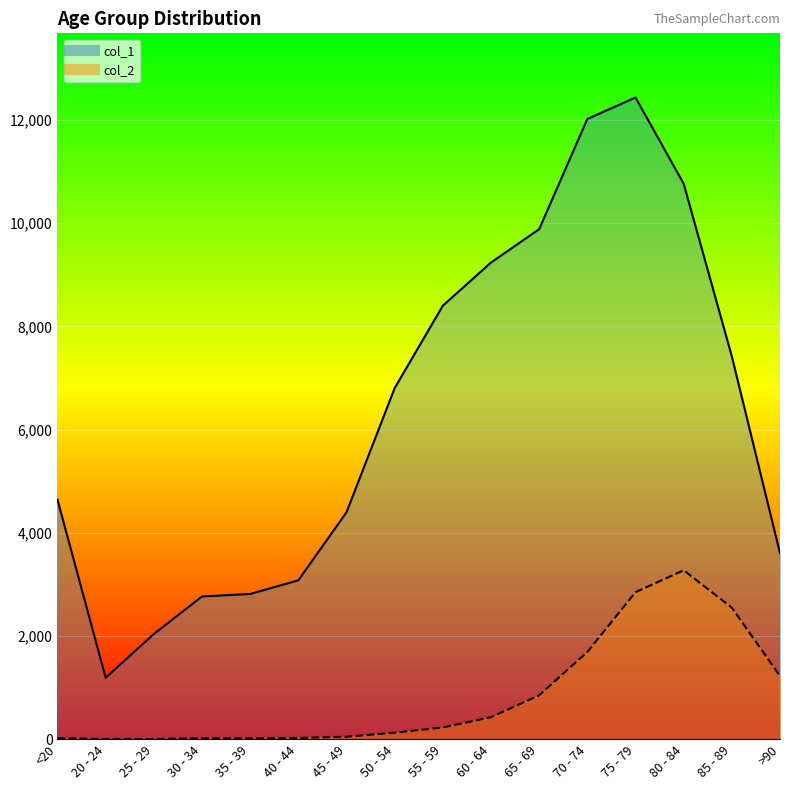

What is the difference between the second highest and minimum values in the col_1 series?

10827